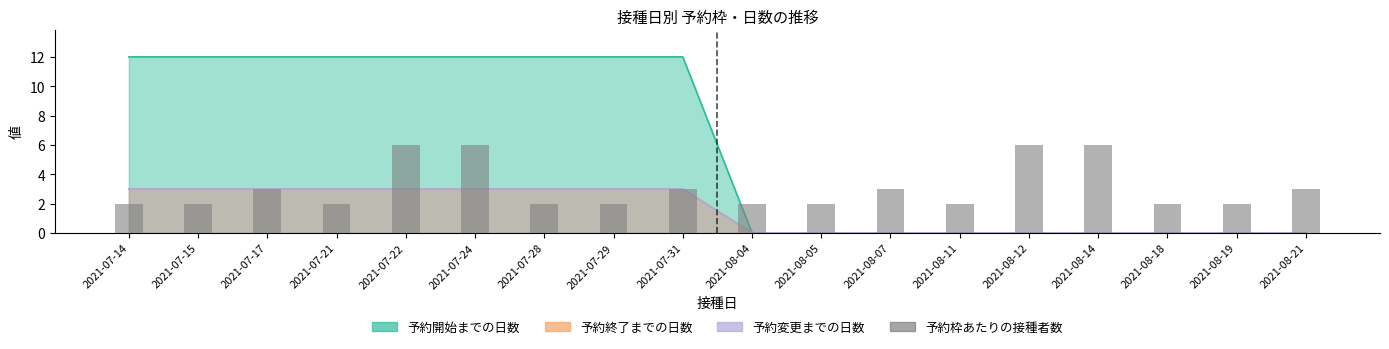

Which has a higher value, 2021-07-15 or 2021-08-14?

2021-08-14